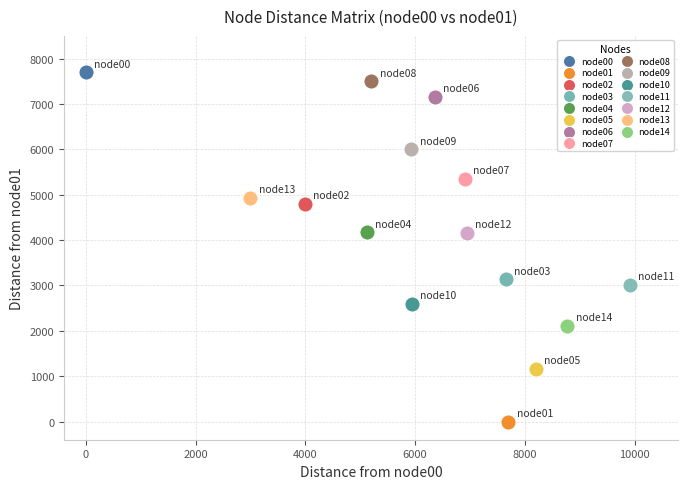

Which series contains the highest Y value?

node00